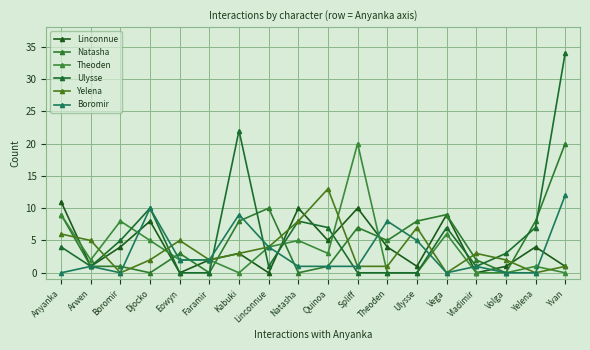

Which series has the largest total across all categories?

Ulysse